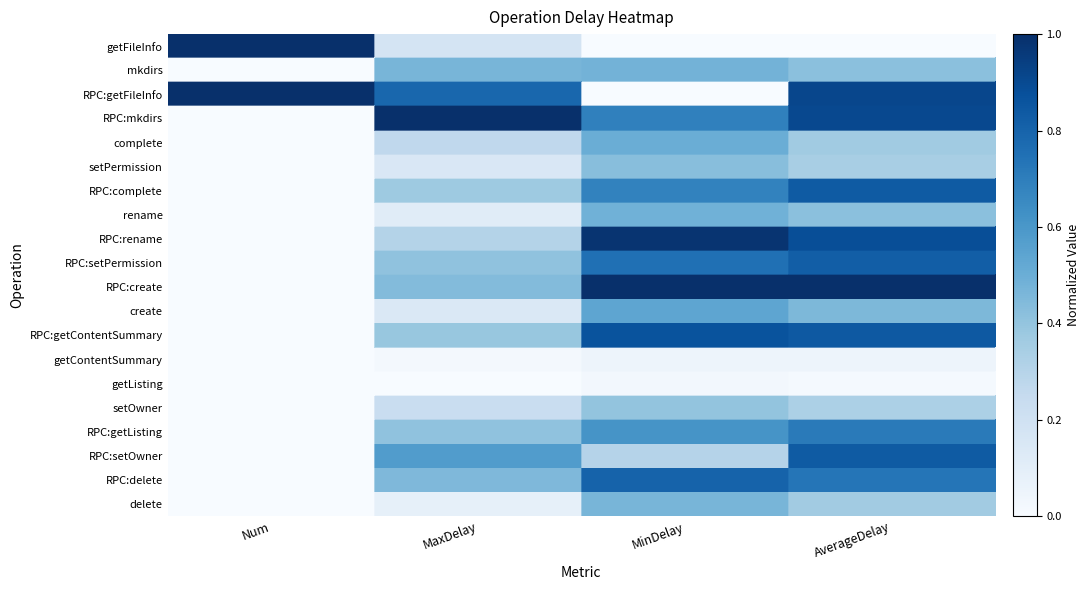

Which category has the lowest value across all series?

MinDelay